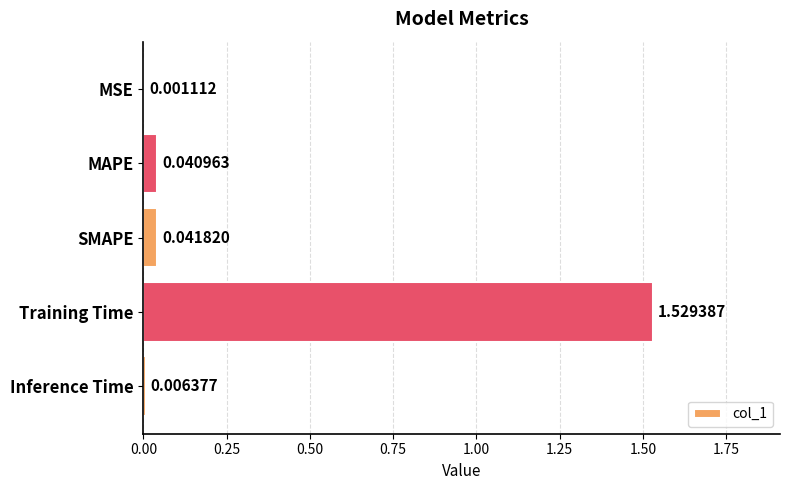

Which has a higher value, Training Time or Inference Time?

Training Time